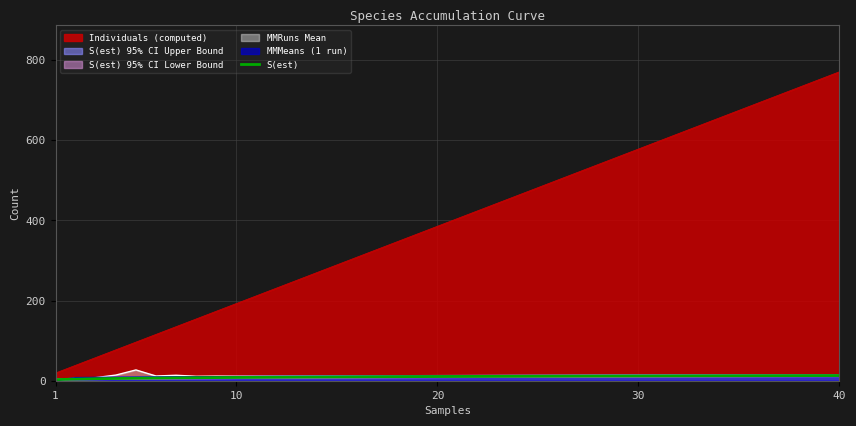

True or false: Individuals (computed) and S(est) 95% CI Lower Bound cross at least once.

False